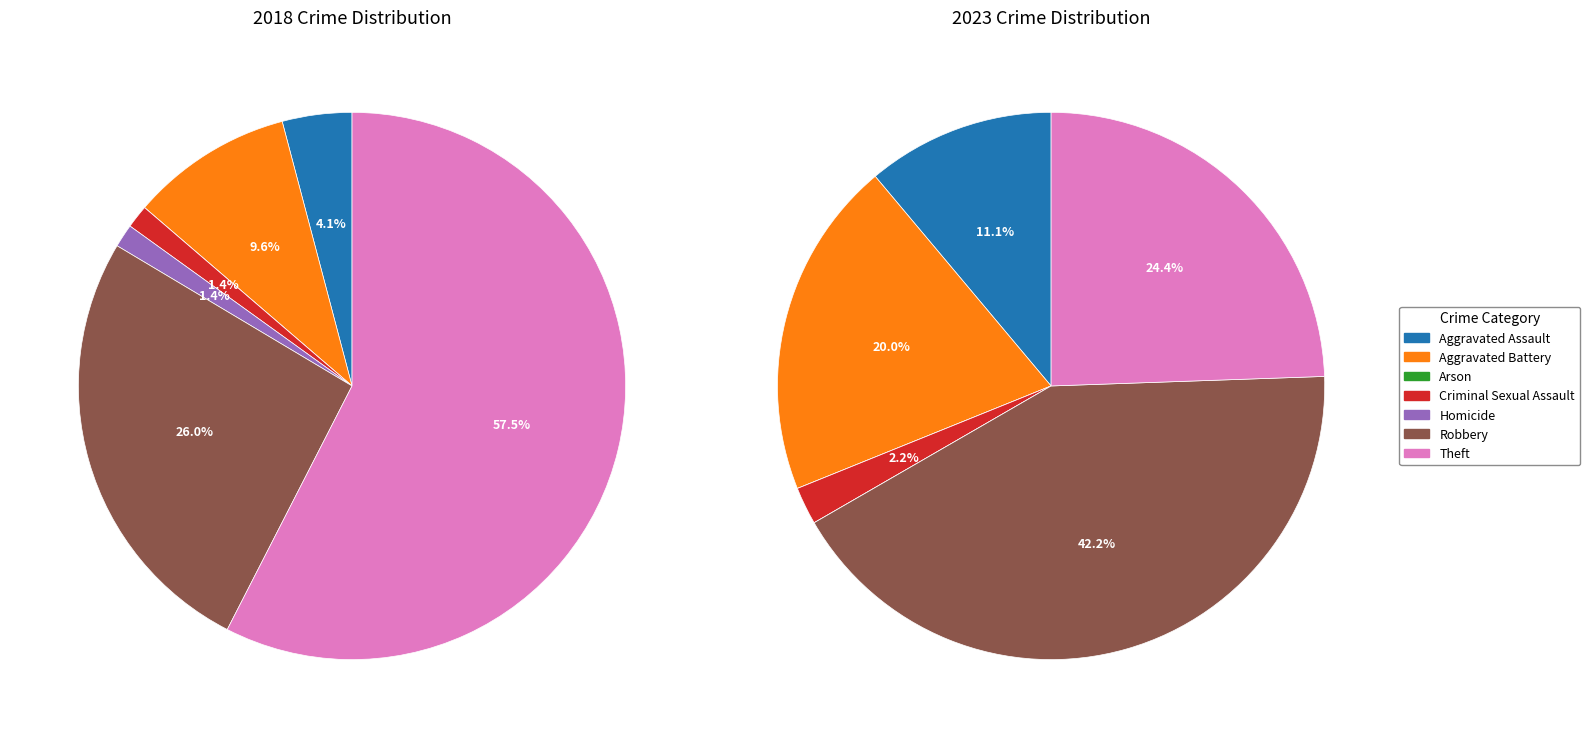

Which has a higher value, 6 or 2?

6